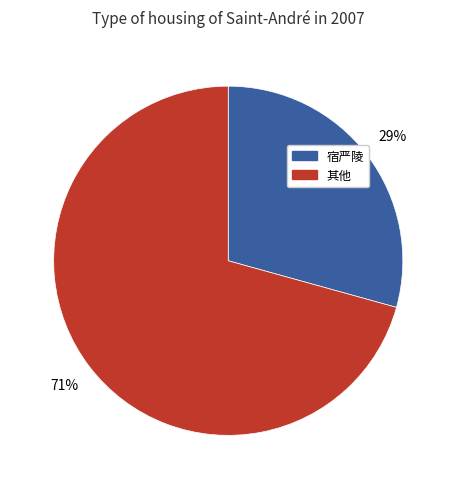

How many slices are in this pie chart?

2